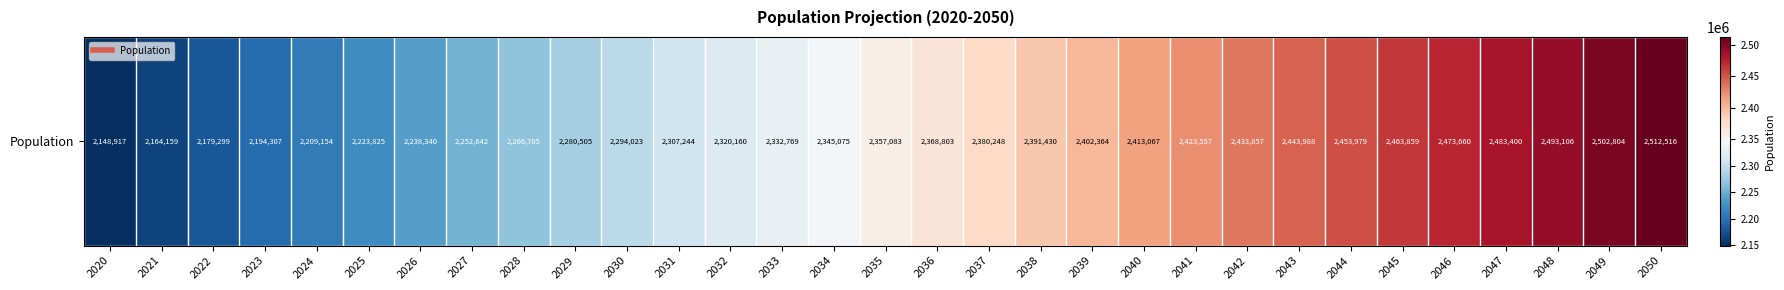

What is the change in value from 2027 to 2035?

+104441